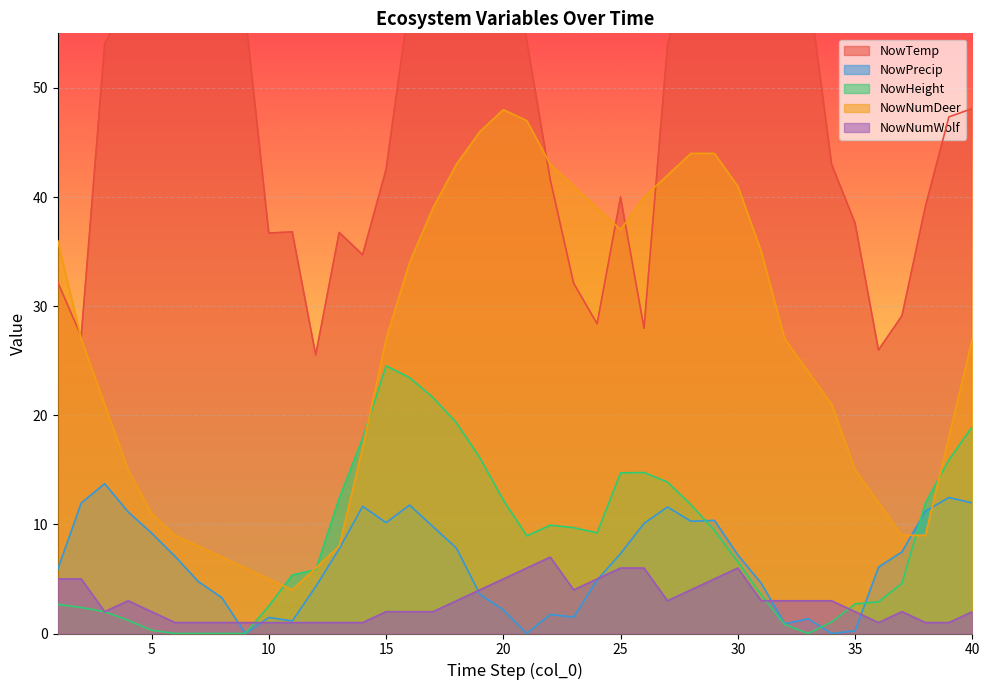

Which has a higher value, 16 or 17?

17